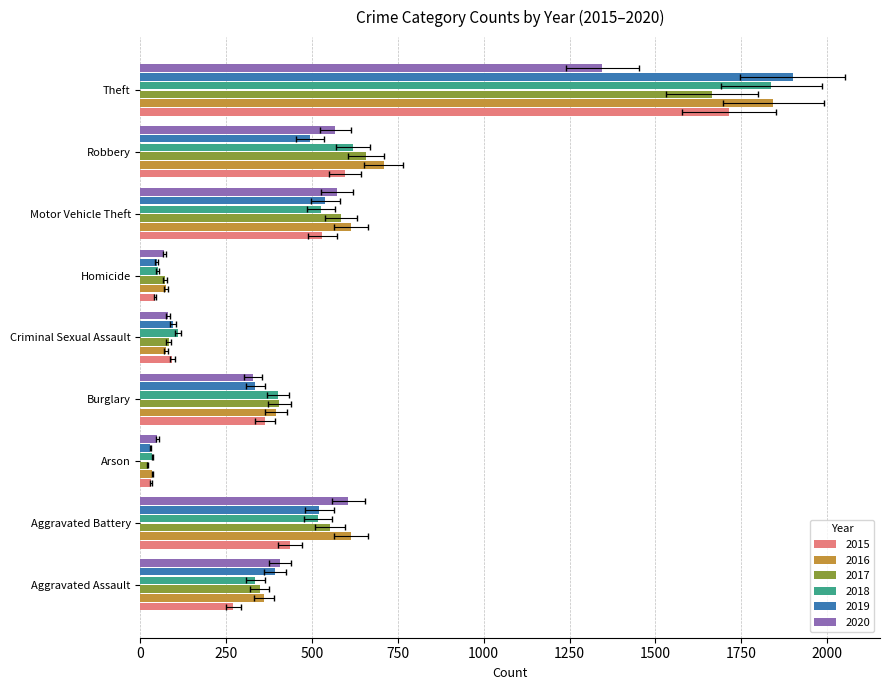

Reading left to right, extract all data points from this chart.

2015: 271	436	31	364	93	43	529	596	1715
2016: 361	613	35	394	74	74	614	709	1844
2017: 347	552	21	405	82	72	584	658	1665
2018: 335	518	35	402	109	50	526	618	1838
2019: 392	521	29	335	95	47	539	494	1900
2020: 406	605	49	329	80	70	572	568	1346